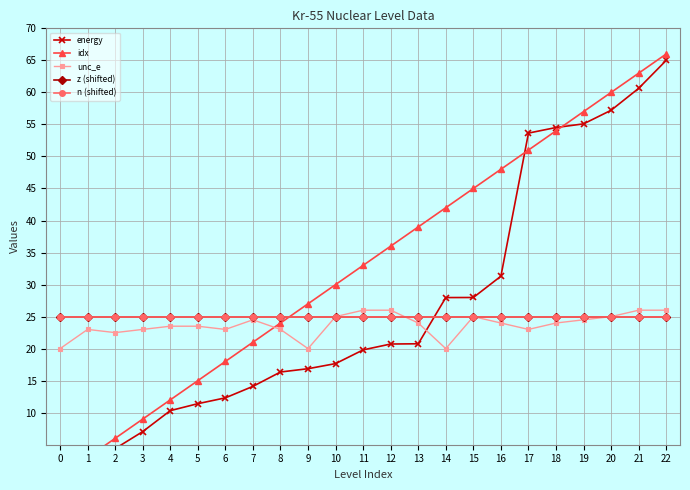

Reading left to right, list all the values displayed in this chart.

energy: 0=0.0	1=2.1	2=4.4	3=7.0	4=10.3	5=11.4	6=12.3	7=14.1	8=16.4	9=16.9	10=17.7	11=19.8	12=20.7	13=20.8	14=28.0	15=28.0	16=31.3	17=53.6	18=54.5	19=55.1	20=57.2	21=60.6	22=65.0
idx: 0=0.0	1=3.0	2=6.0	3=9.0	4=12.0	5=15.0	6=18.0	7=21.0	8=24.0	9=27.0	10=30.0	11=33.0	12=36.0	13=39.0	14=42.0	15=45.0	16=48.0	17=51.0	18=54.0	19=57.0	20=60.0	21=63.0	22=66.0
unc_e: 0=20.0	1=23.0	2=22.5	3=23.0	4=23.5	5=23.5	6=23.0	7=24.5	8=23.0	9=20.0	10=25.0	11=26.0	12=26.0	13=24.0	14=20.0	15=25.0	16=24.0	17=23.0	18=24.0	19=24.5	20=25.0	21=26.0	22=26.0
z (shifted): 0=25.0	1=25.0	2=25.0	3=25.0	4=25.0	5=25.0	6=25.0	7=25.0	8=25.0	9=25.0	10=25.0	11=25.0	12=25.0	13=25.0	14=25.0	15=25.0	16=25.0	17=25.0	18=25.0	19=25.0	20=25.0	21=25.0	22=25.0
n (shifted): 0=25.0	1=25.0	2=25.0	3=25.0	4=25.0	5=25.0	6=25.0	7=25.0	8=25.0	9=25.0	10=25.0	11=25.0	12=25.0	13=25.0	14=25.0	15=25.0	16=25.0	17=25.0	18=25.0	19=25.0	20=25.0	21=25.0	22=25.0